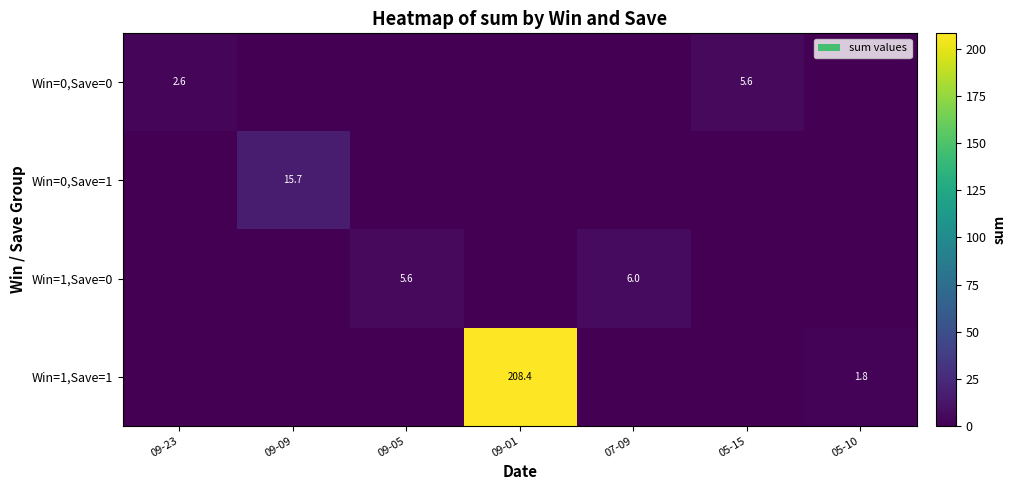

Is it true that Win=0,Save=1 equals 26.8 at 09-09?

False